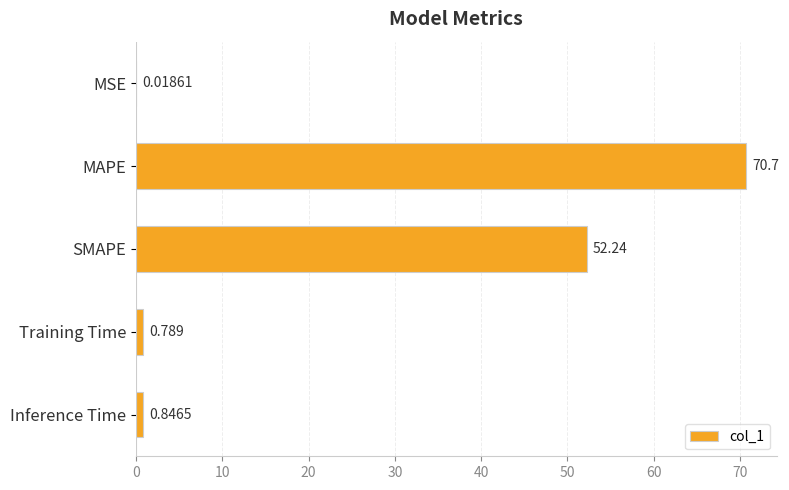

Where is the data nearest to the value 35?

SMAPE